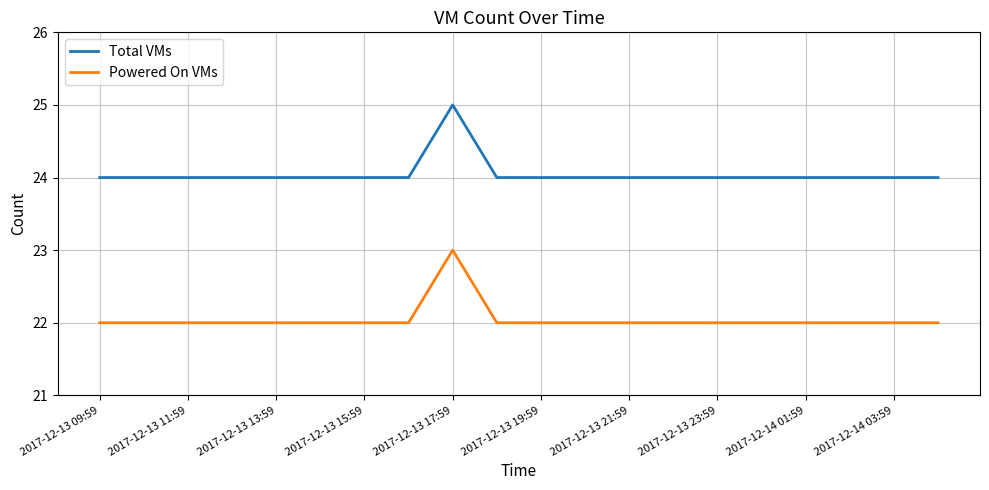

What are all the series names shown in the legend?

Total VMs, Powered On VMs